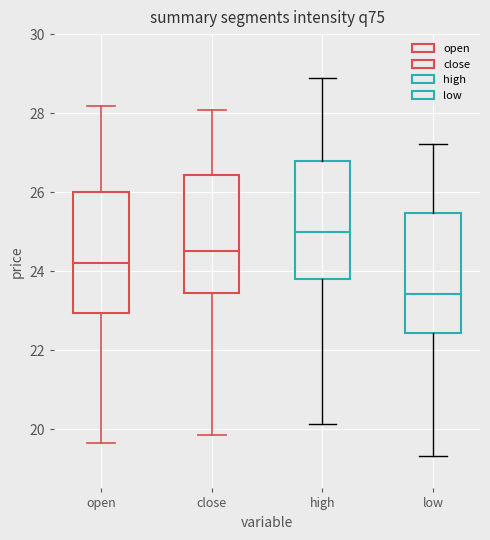

Reading left to right, transcribe this box plot: for each box, give where its median line is, the range the box spans, and where its two whiskers end, as read against the y-axis. The values are not printed on the chart, so give them approximately, as read against the axis.

open: median 24.2, box 23.0 to 26.0, whiskers 19.6 to 28.2
close: median 24.6, box 23.4 to 26.4, whiskers 19.8 to 28.0
high: median 25.0, box 23.8 to 26.8, whiskers 20.2 to 28.8
low: median 23.4, box 22.4 to 25.4, whiskers 19.4 to 27.2